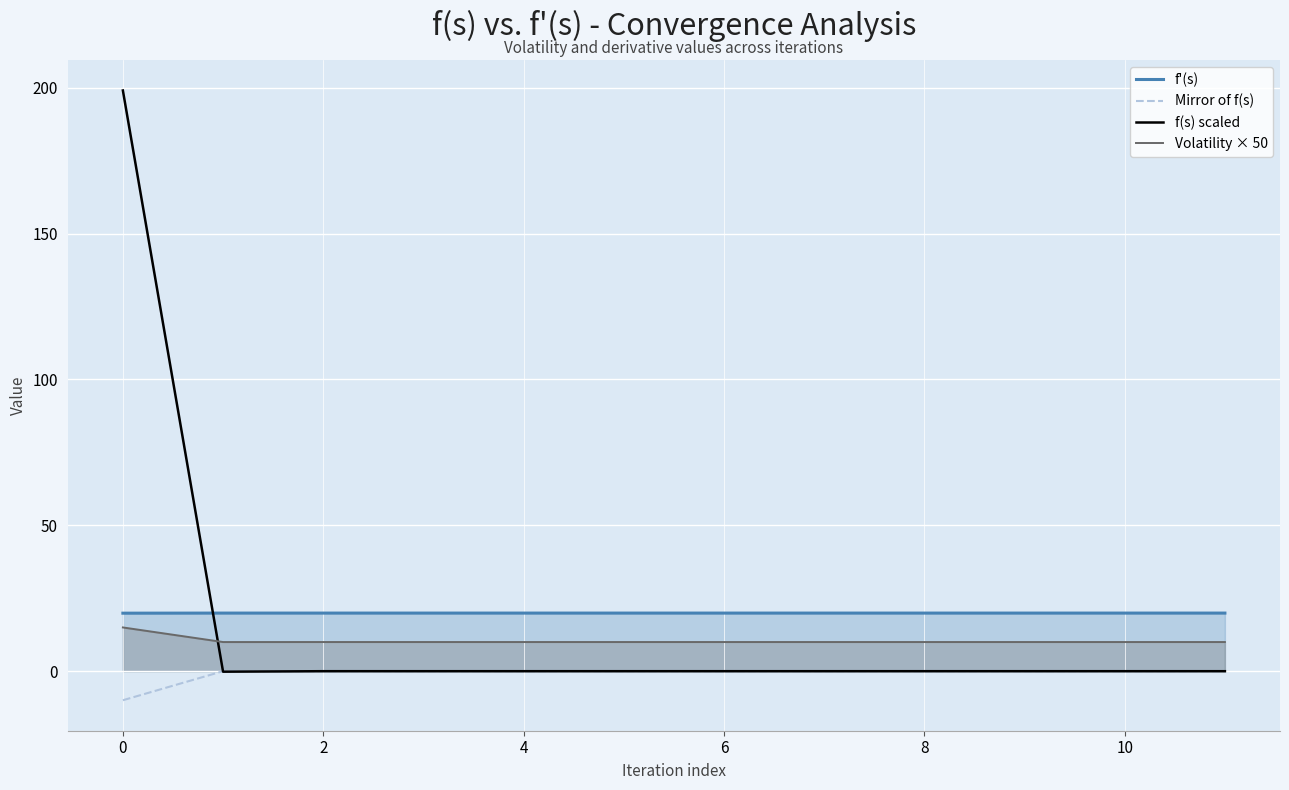

What is the average value of the Volatility × 50 series?

10.4